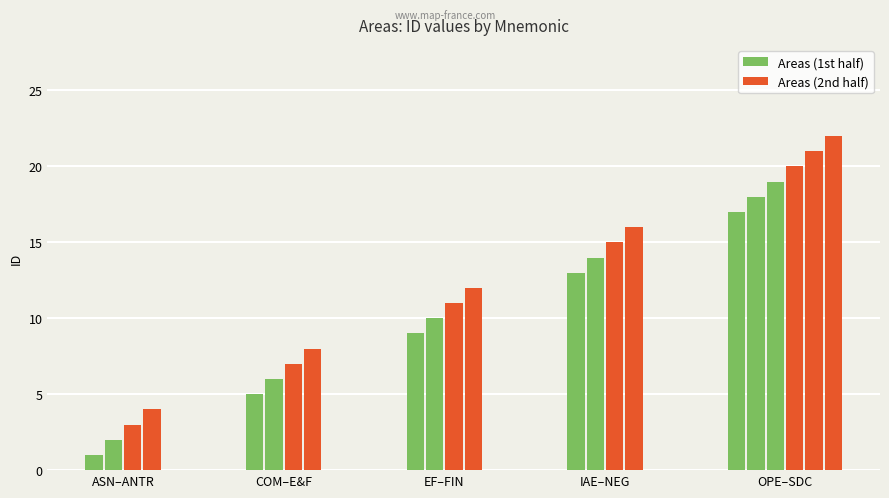

The chart shows a value of 1 at ASN. True or false?

False